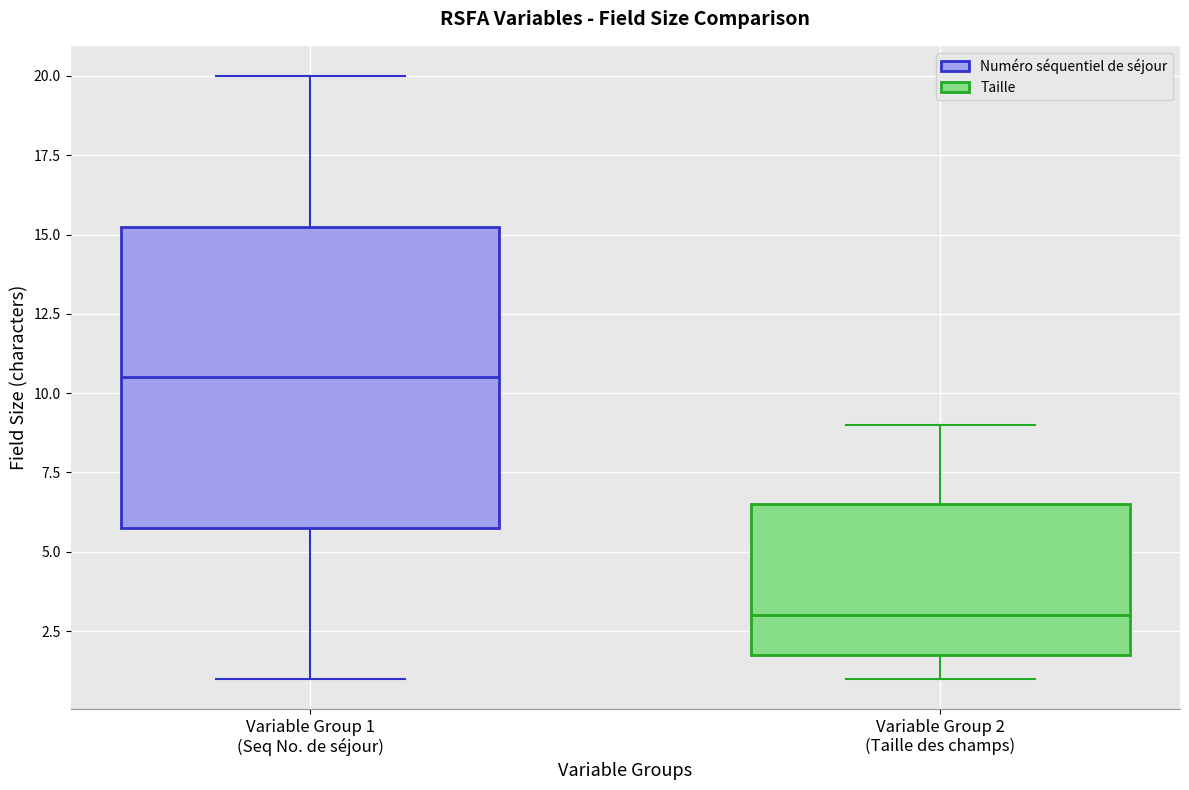

Comparing the boxes themselves (not the whiskers), which one is the tallest?

Variable Group 1 (Seq No. de séjour)